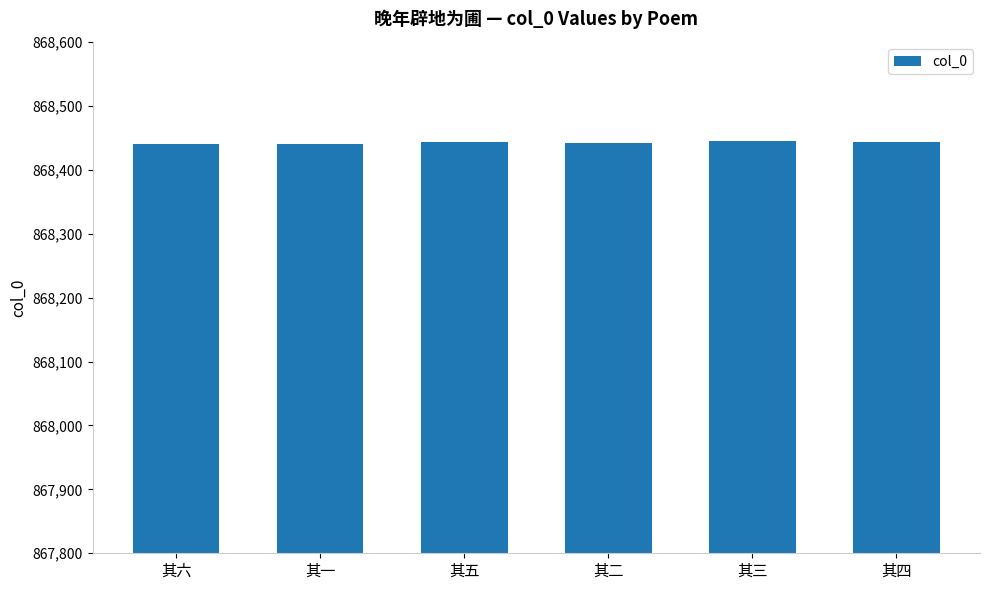

Is it true that the value at 其六 is 1443110?

False